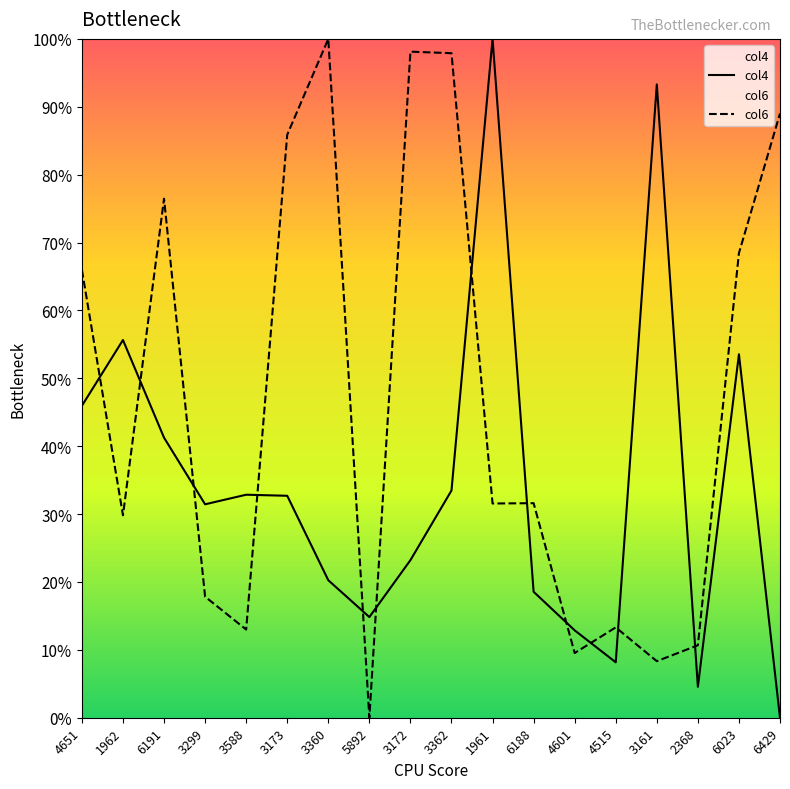

Reading left to right, transcribe all the data shown in this chart.

col4: 4651=46.0	1962=55.6	6191=41.3	3299=31.4	3588=32.9	3173=32.7	3360=20.3	5892=14.8	3172=23.2	3362=33.5	1961=100.0	6188=18.6	4601=12.9	4515=8.2	3161=93.3	2368=4.6	6023=53.5	6429=0.0
col6: 4651=66.0	1962=29.8	6191=76.5	3299=17.8	3588=13.0	3173=85.9	3360=100.0	5892=0.0	3172=98.1	3362=97.9	1961=31.6	6188=31.6	4601=9.5	4515=13.3	3161=8.3	2368=10.7	6023=68.4	6429=89.0